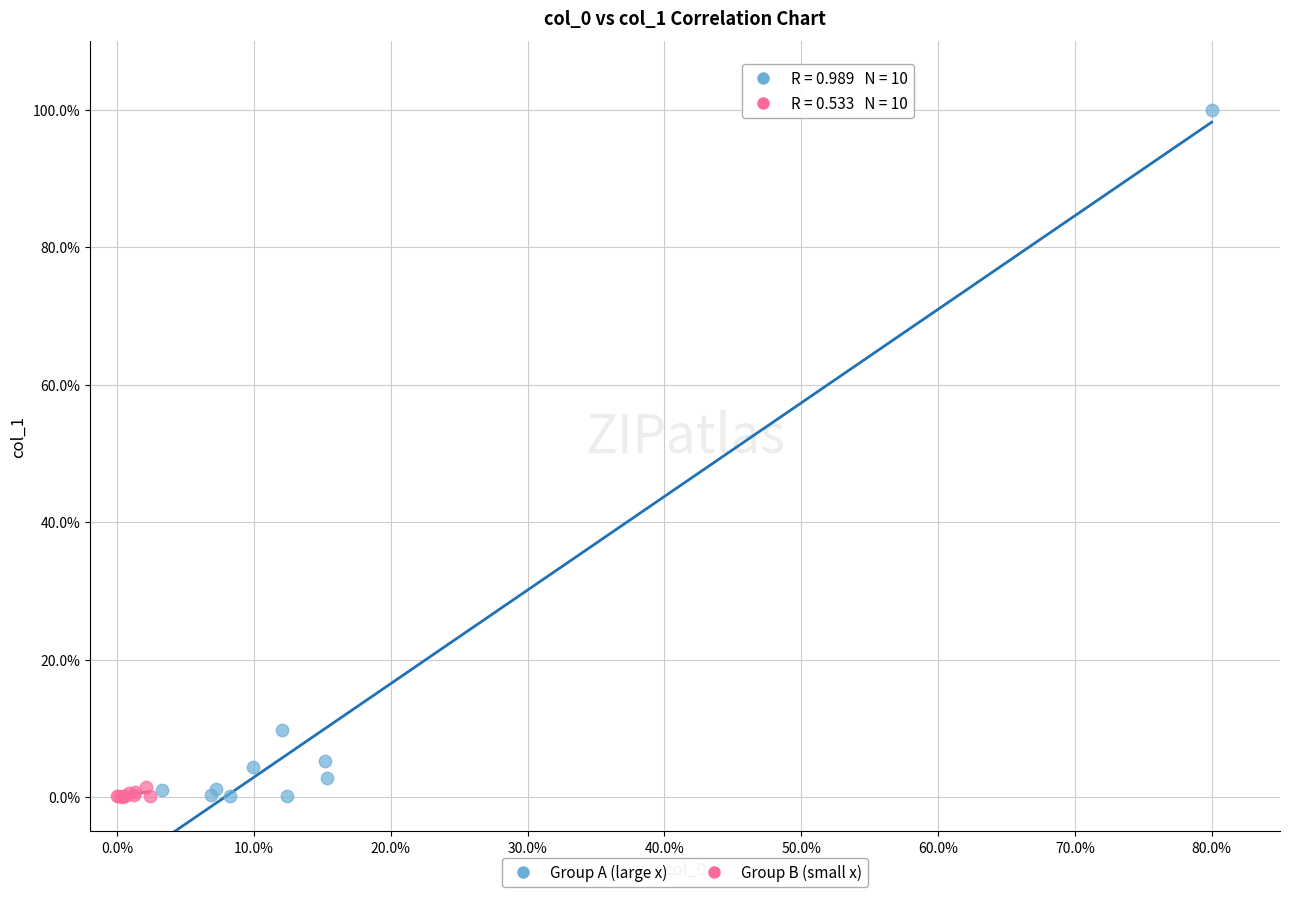

Which series has the largest Y range (max minus min)?

Group A (large x)